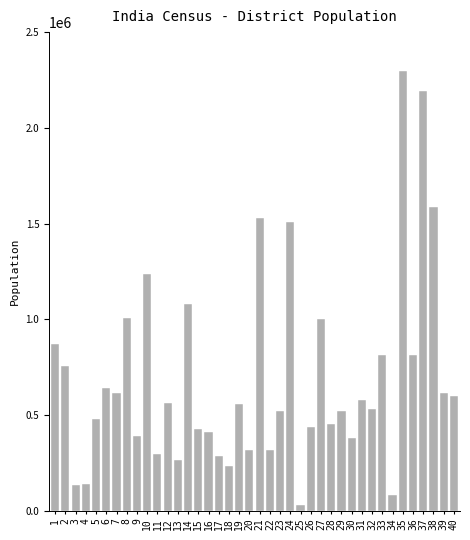

What is the sum of all values?

27512083